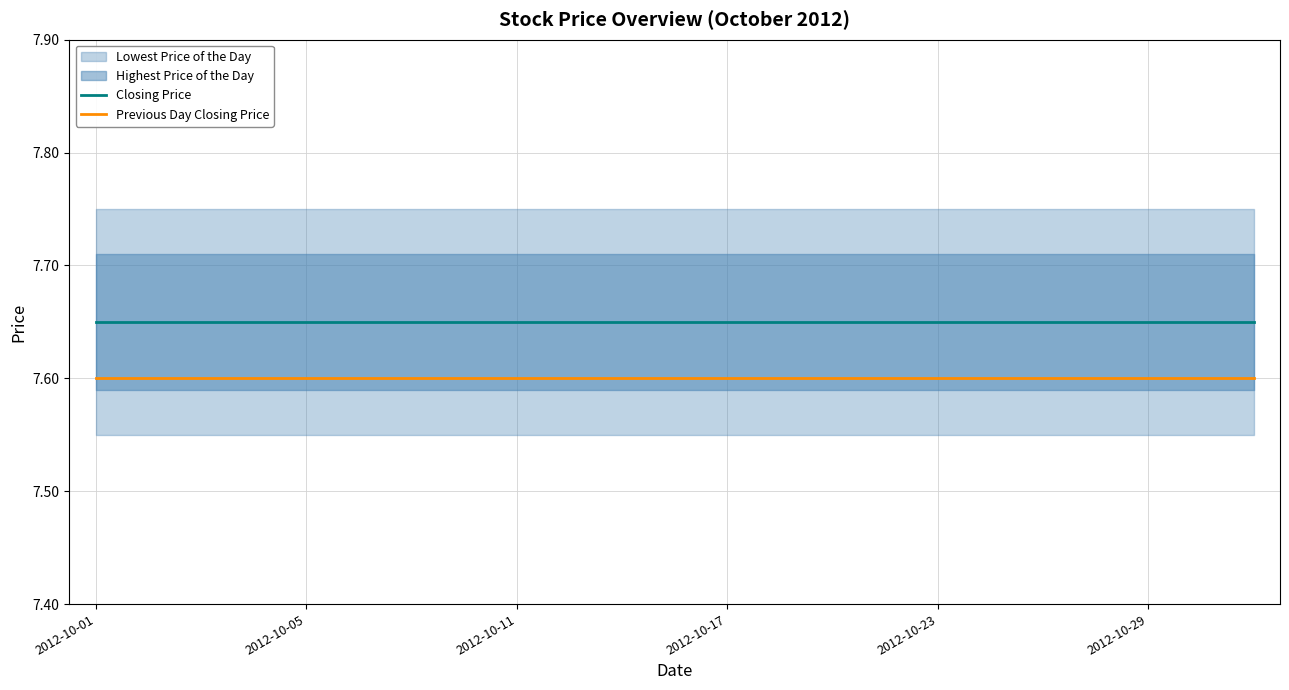

True or false: Previous Day Closing Price and Closing Price intersect in this chart.

False